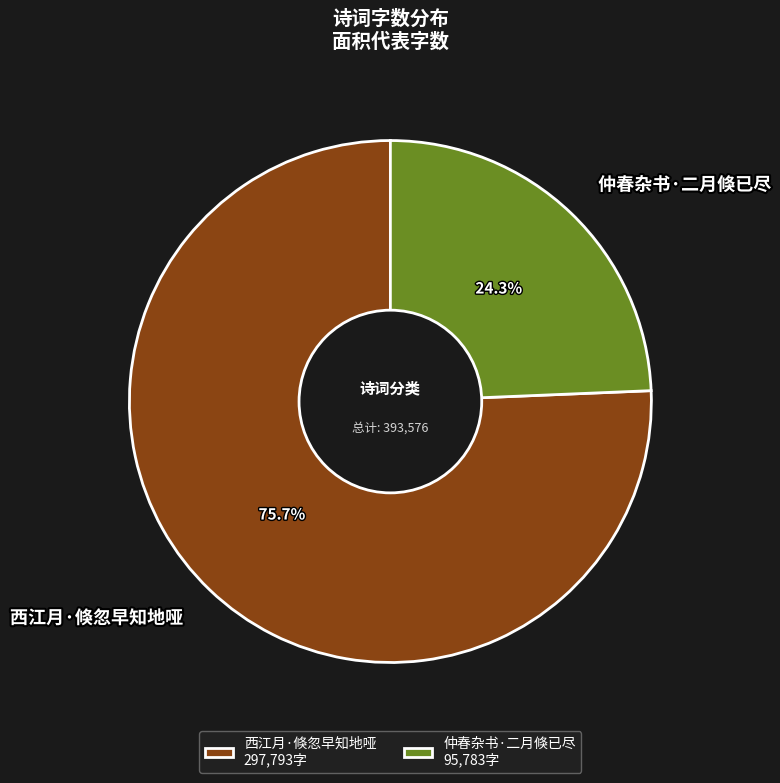

Do 西江月·倏忽早知地哑 and 仲春杂书·二月倏已尽 together represent more than half of the pie?

Yes